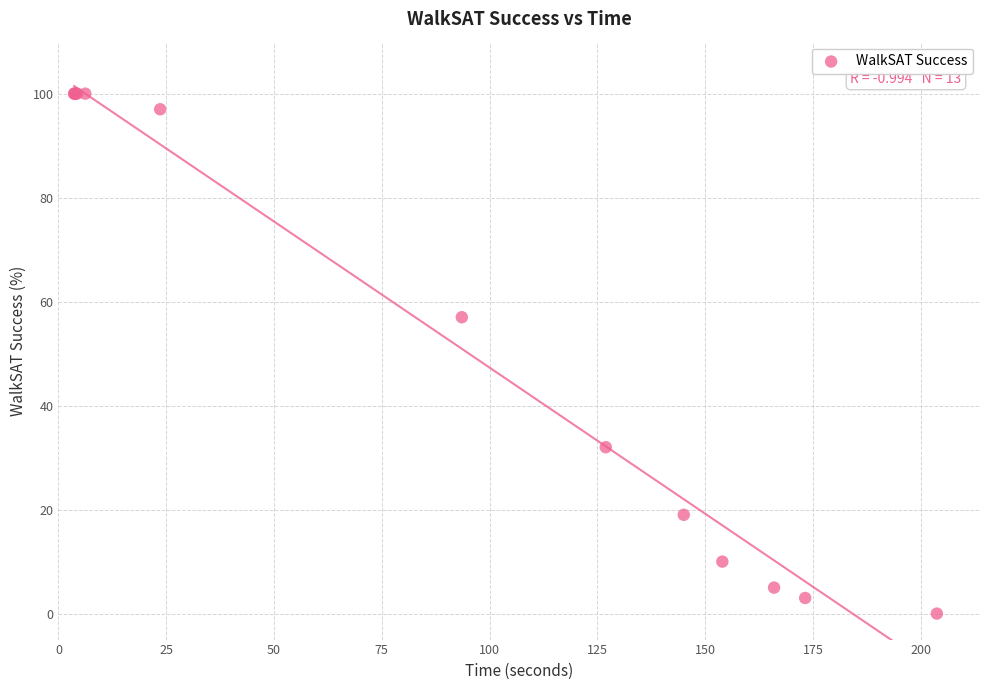

What Y value in the scatter plot is closest to 50?

57